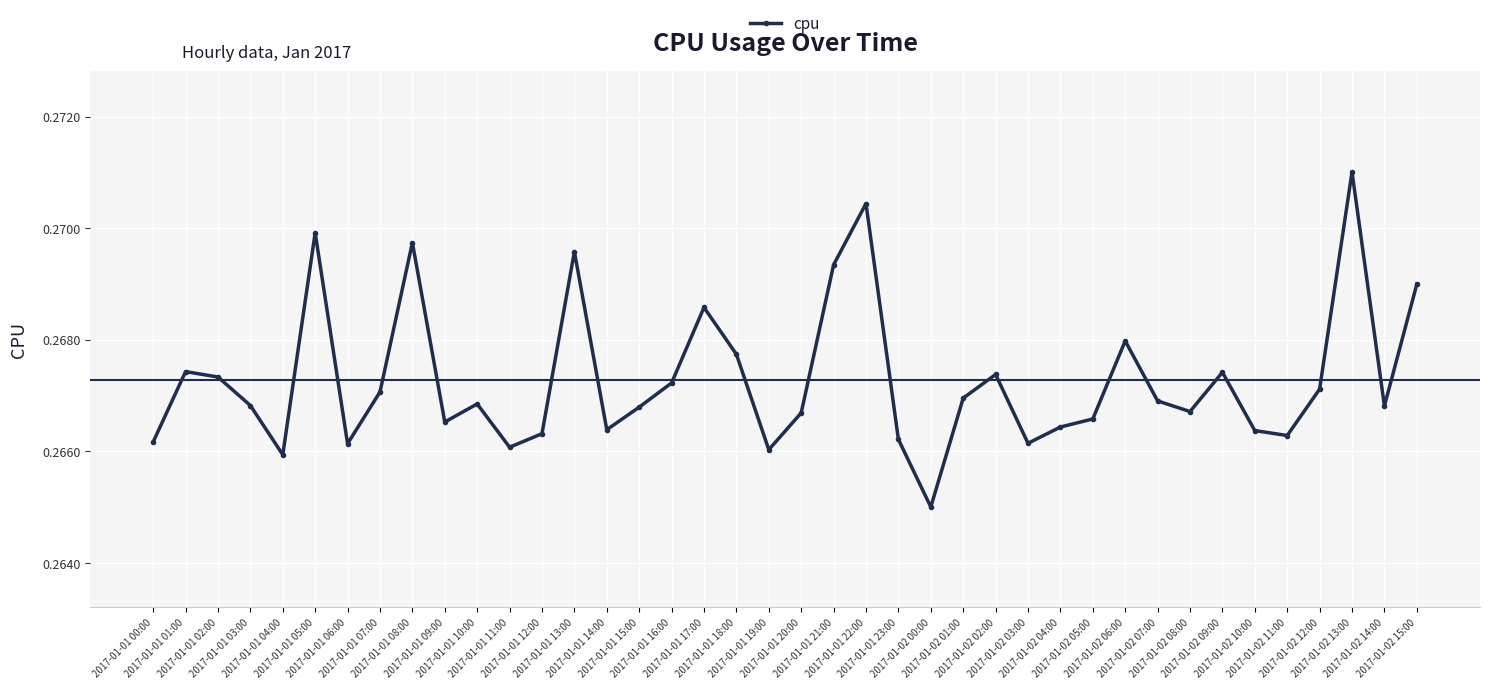

Count the values in the range 0 to 1.

40